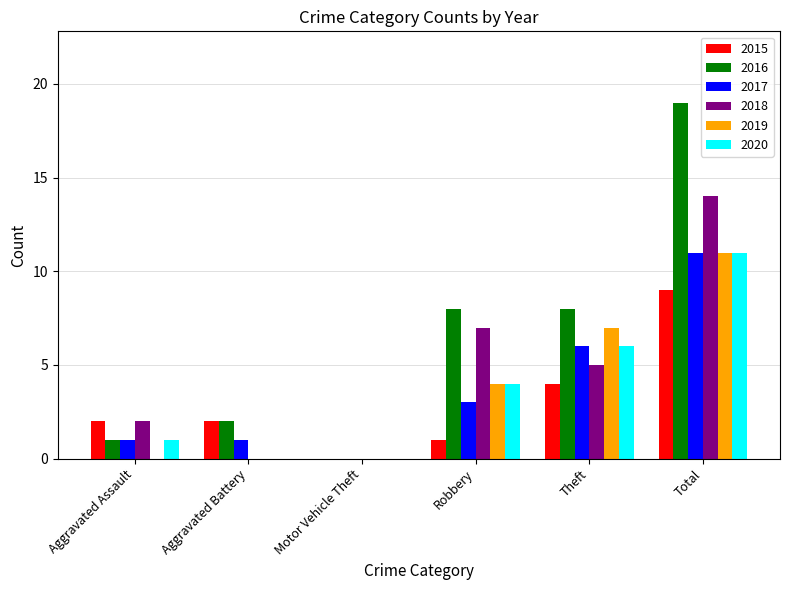

Is it true that 2019 equals -5 at Aggravated Battery?

False